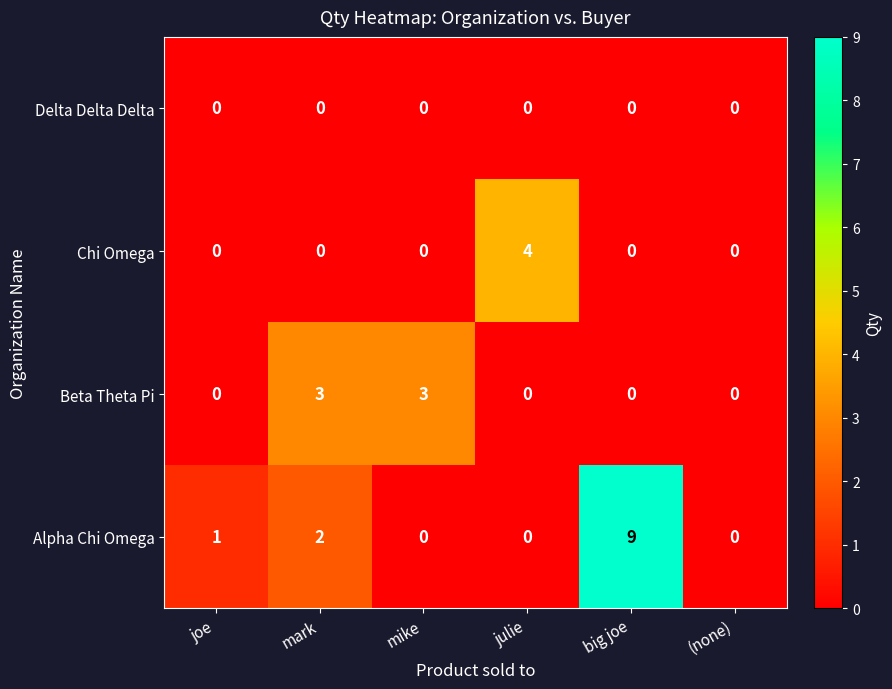

Reading right to left, extract all data points from this chart.

Delta Delta Delta: (none)=0	big joe=0	julie=0	mike=0	mark=0	joe=0
Chi Omega: (none)=0	big joe=0	julie=4	mike=0	mark=0	joe=0
Beta Theta Pi: (none)=0	big joe=0	julie=0	mike=3	mark=3	joe=0
Alpha Chi Omega: (none)=0	big joe=9	julie=0	mike=0	mark=2	joe=1